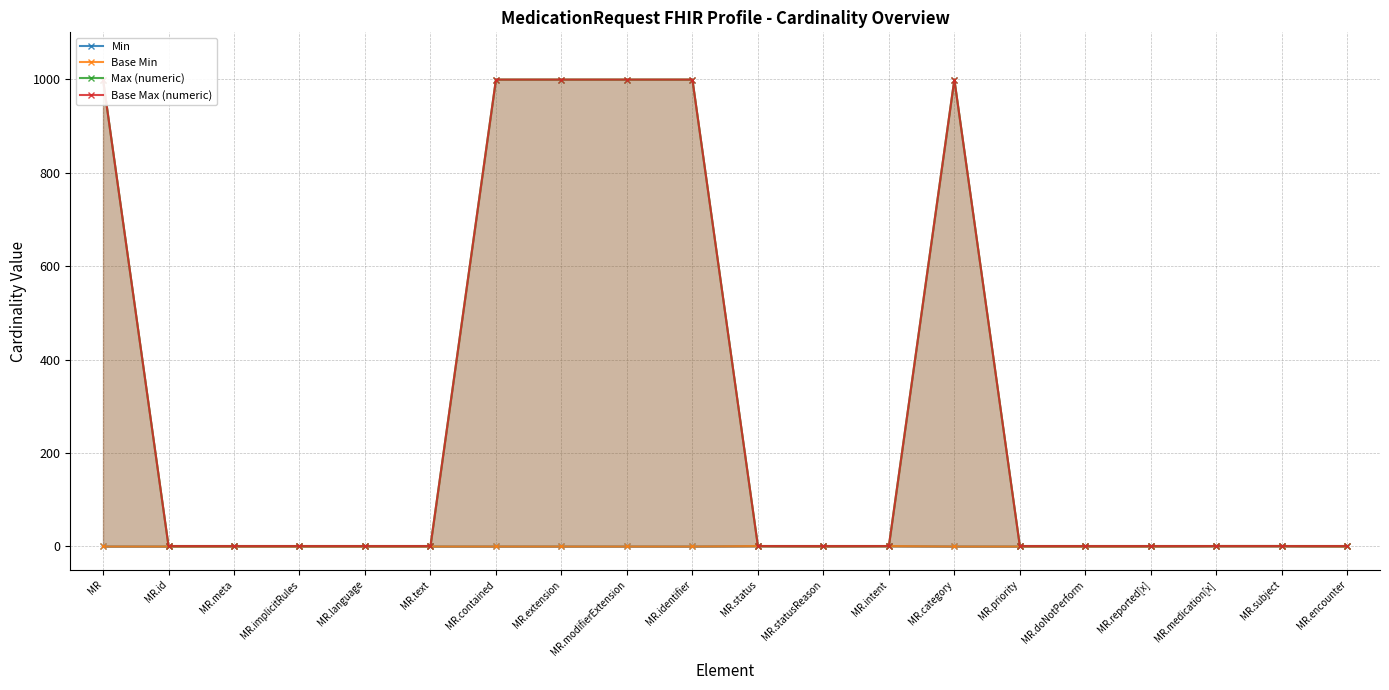

What is the difference between the maximum and second lowest values in the Max (numeric) series?

998